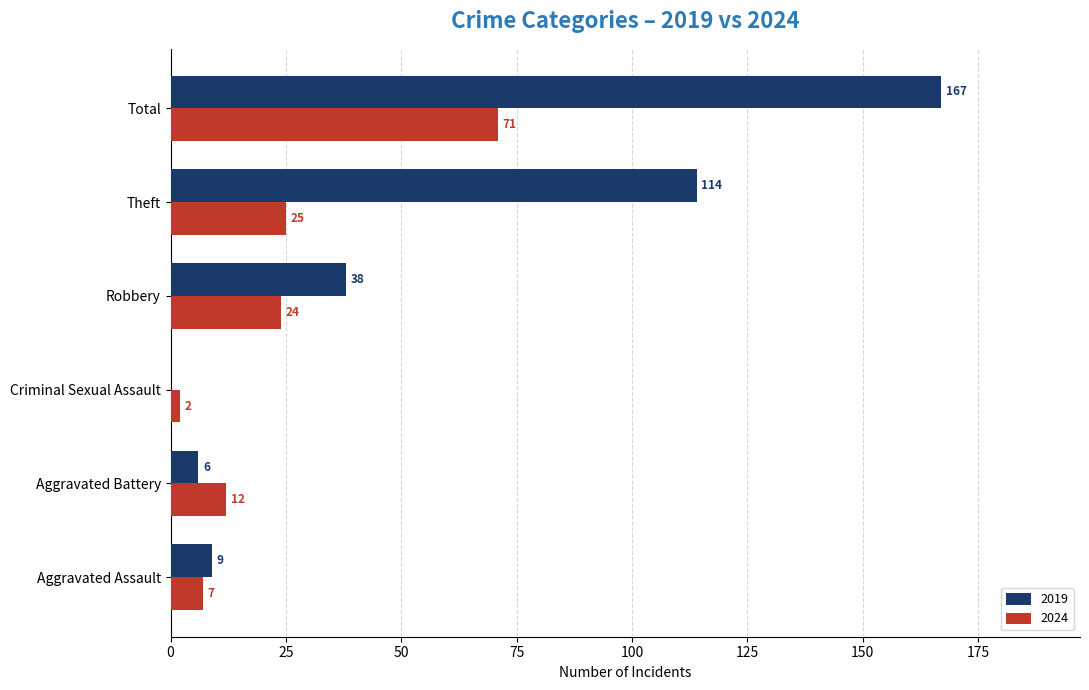

What value does the 2024 series have at Aggravated Assault, to the nearest 5?

5